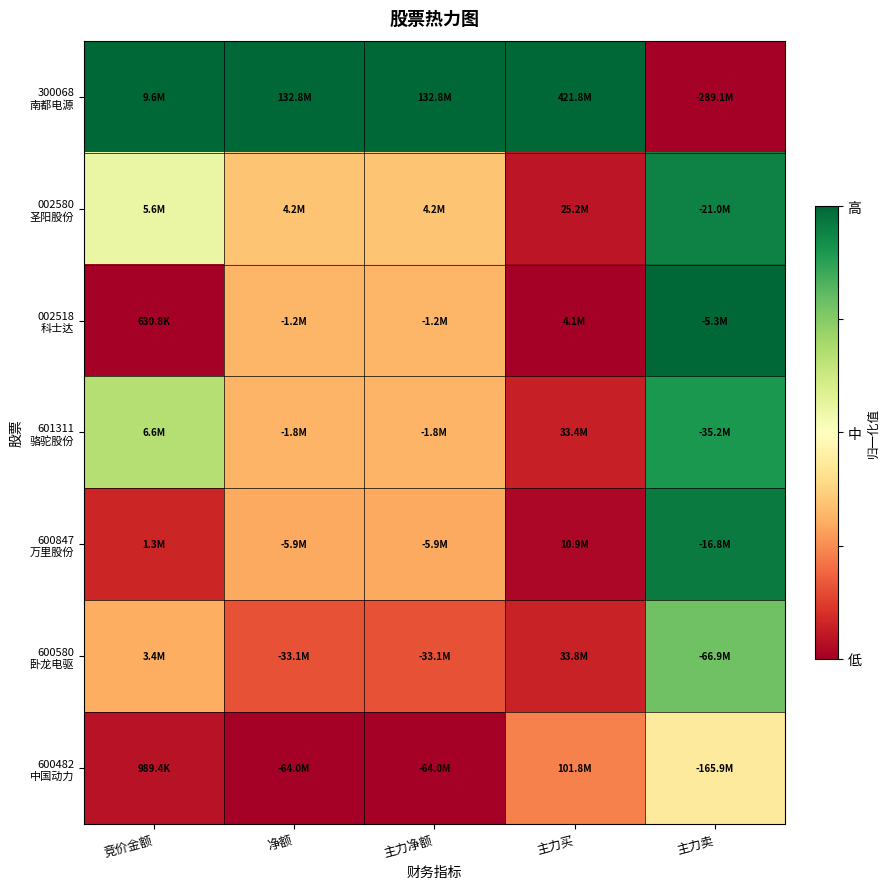

Which label corresponds to the smallest value in the chart?

主力卖